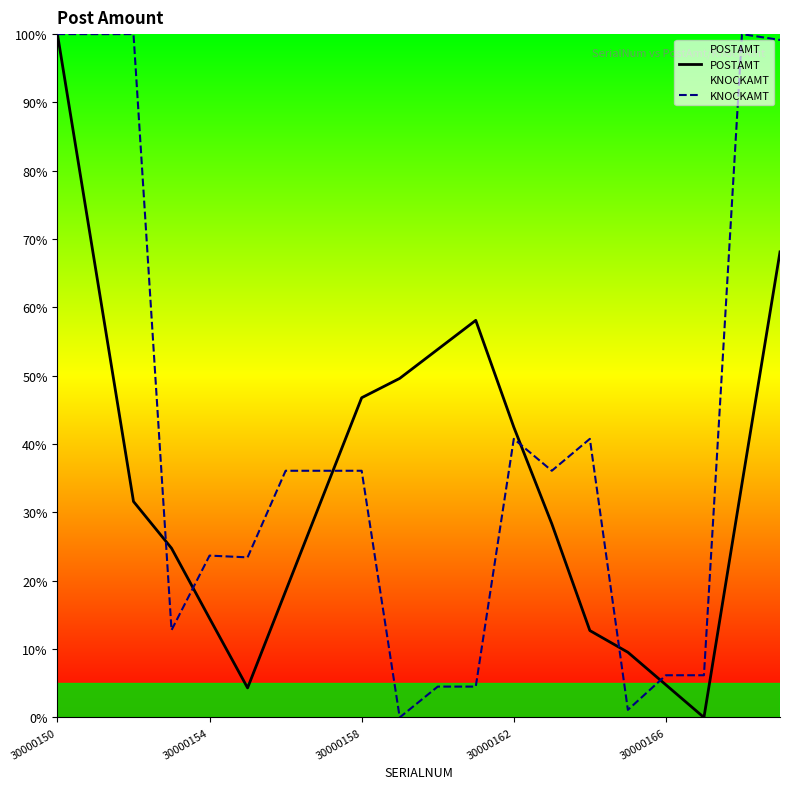

The POSTAMT series shows 145.6 at 30000150. True or false?

False